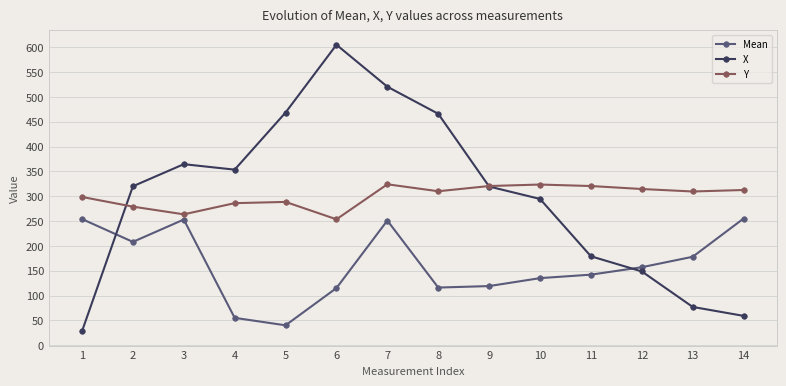

What is the highest value of the X series?

605.0